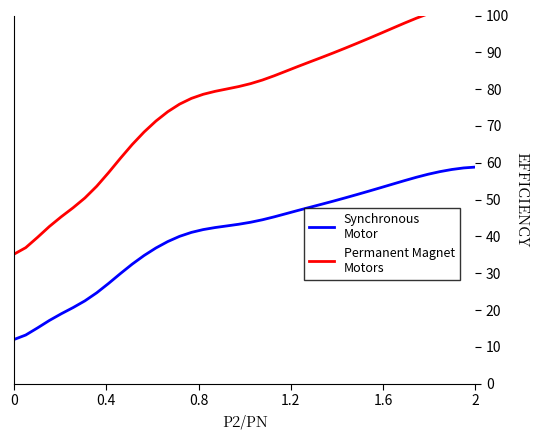

What are all the series names shown in the legend?

Synchronous
Motor, Permanent Magnet
Motors